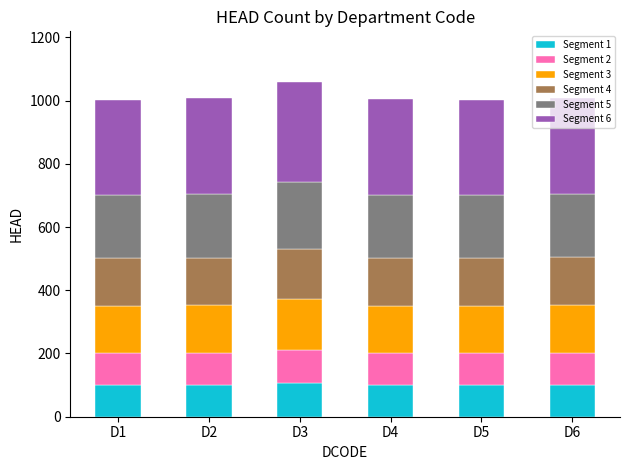

What is the lowest value of the Segment 1 series?

100.1